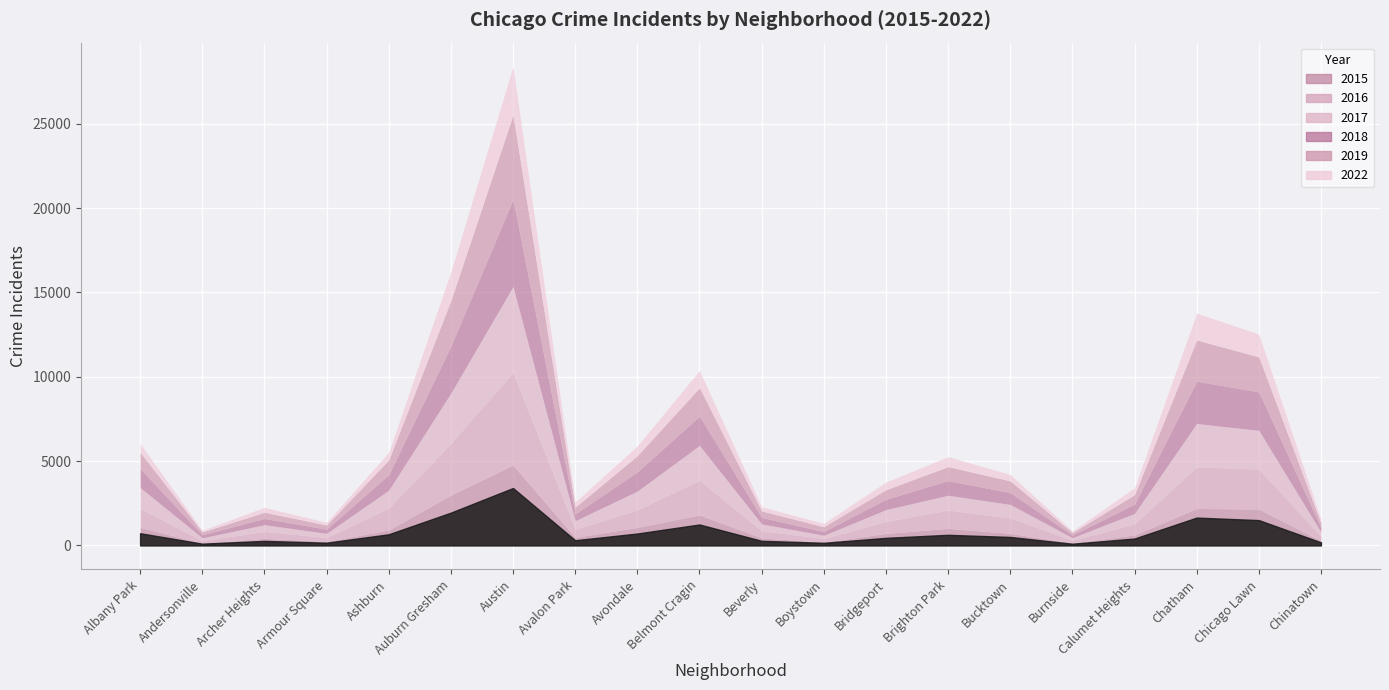

True or false: 2022 has a value of 409 at Calumet Heights.

True